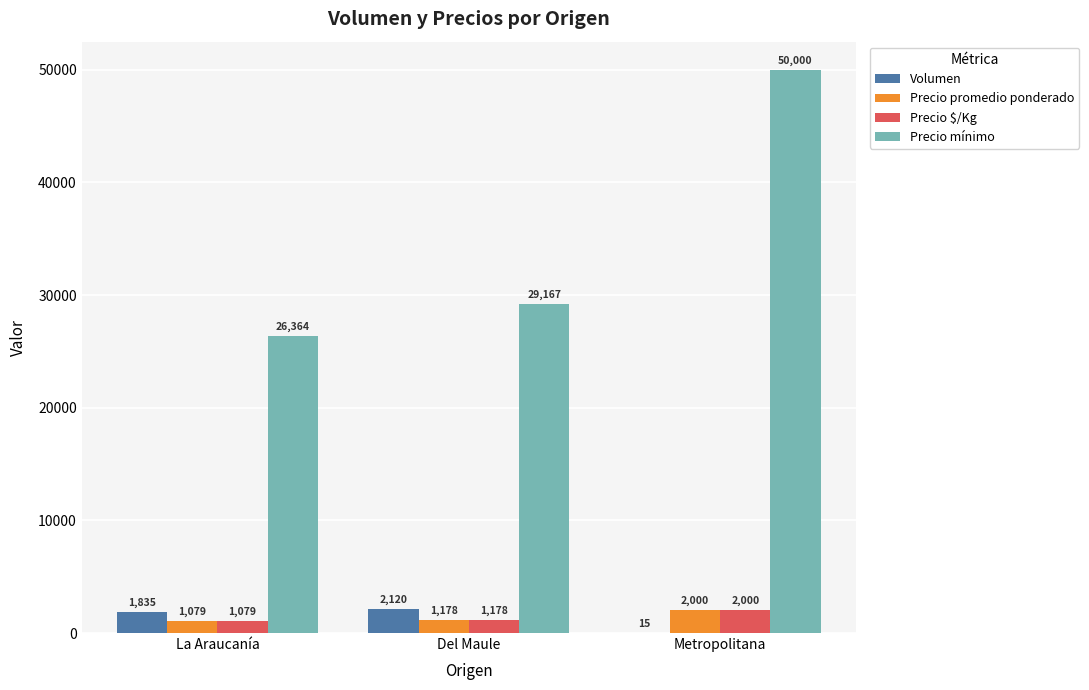

Reading left to right, extract all data points from this chart.

Volumen: La Araucanía=1835	Del Maule=2120	Metropolitana=15
Precio promedio ponderado: La Araucanía=1079	Del Maule=1178	Metropolitana=2000
Precio $/Kg: La Araucanía=1079	Del Maule=1178	Metropolitana=2000
Precio mínimo: La Araucanía=26364	Del Maule=29167	Metropolitana=50000